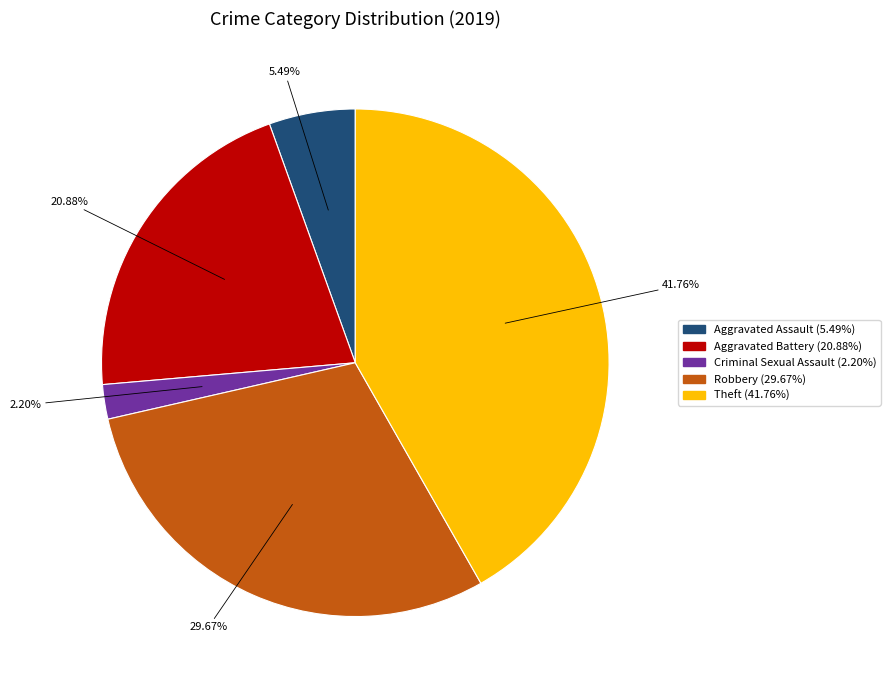

Is there any slice that represents more than half of the pie?

No